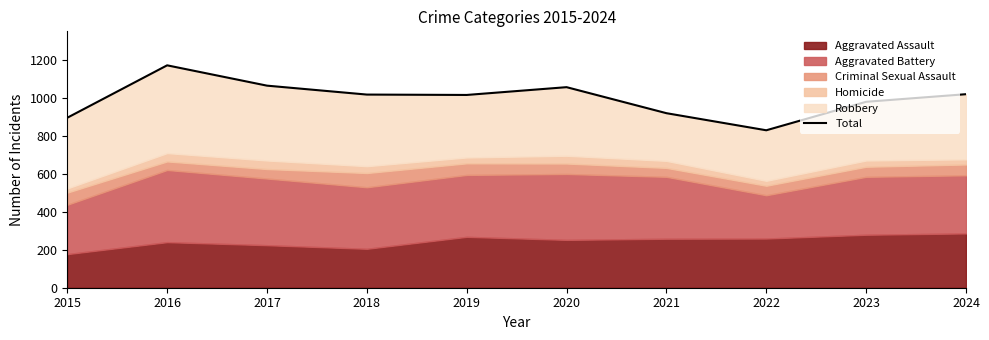

What is the ratio of the value at 2015 to the value at 2016?

0.8